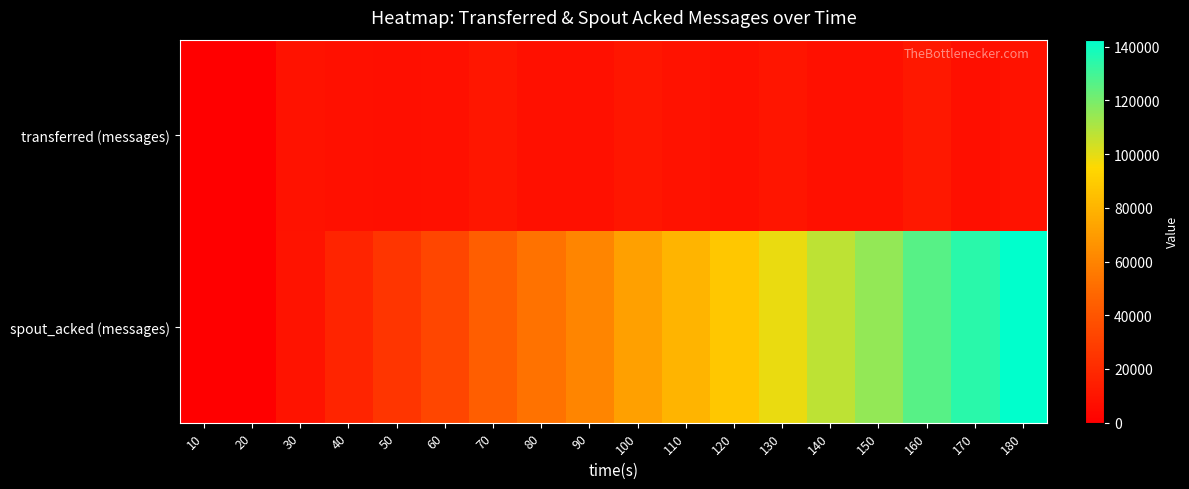

Between 180 and 90, which is larger?

180